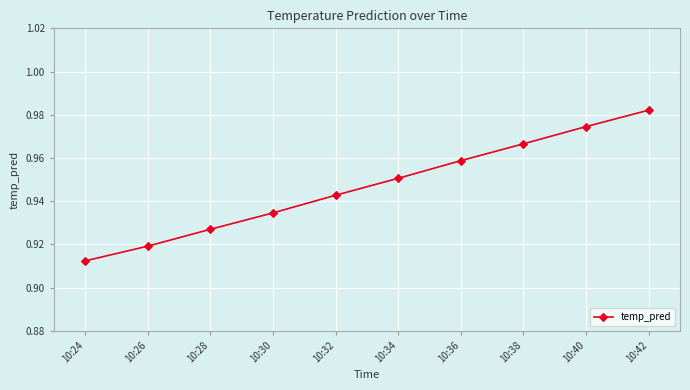

Rank the categories by value from lowest to highest.

10:24, 10:26, 10:28, 10:30, 10:32, 10:34, 10:36, 10:38, 10:40, 10:42